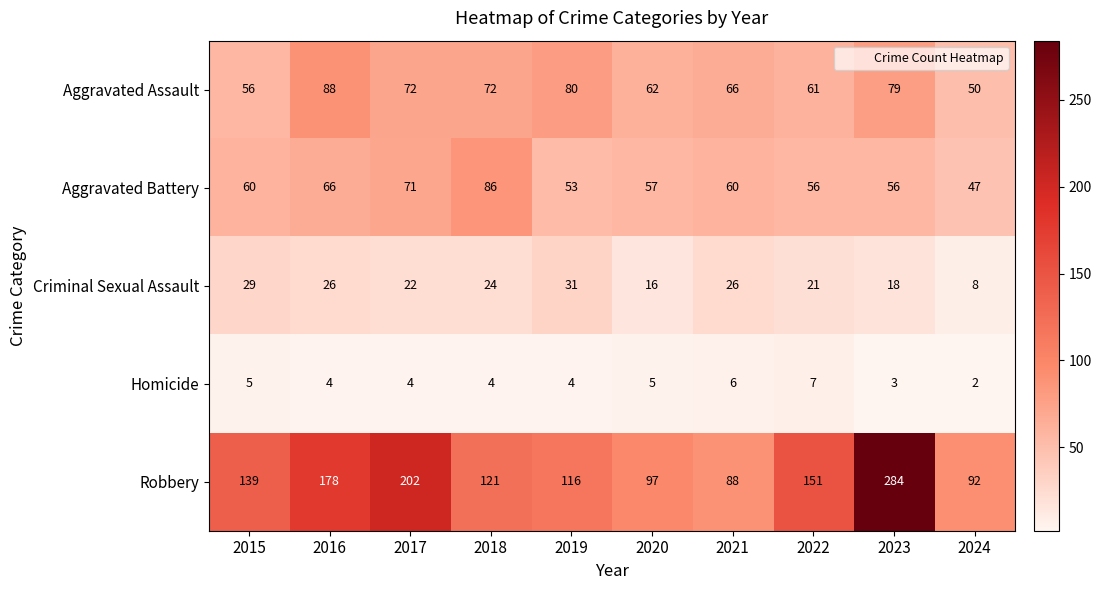

What is the highest value of the Criminal Sexual Assault series?

31